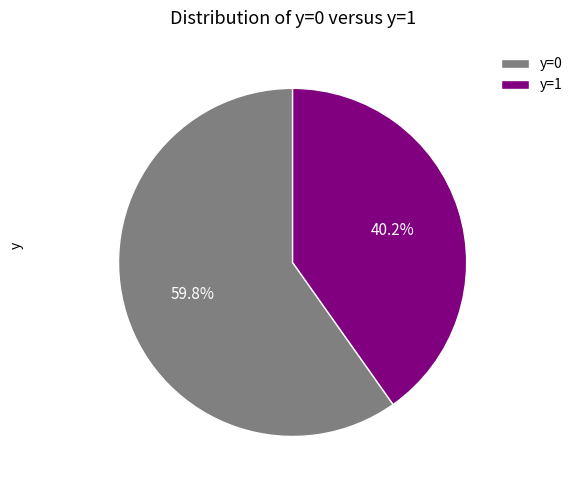

Between y=0 and y=1, which is larger?

y=0